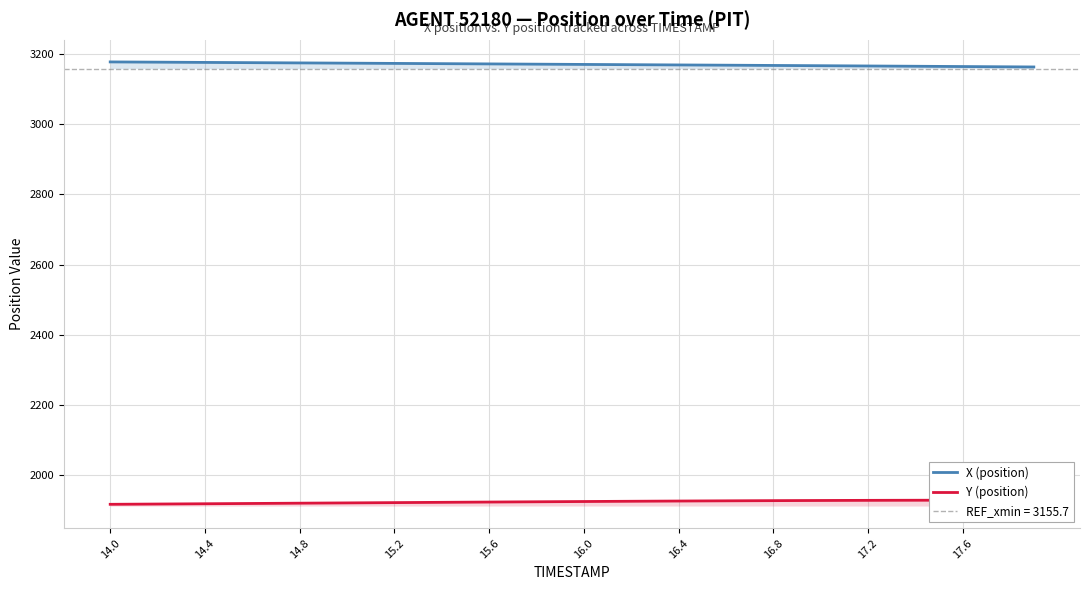

The value of Y (position) at 14.0 is 475.7. True or false?

False